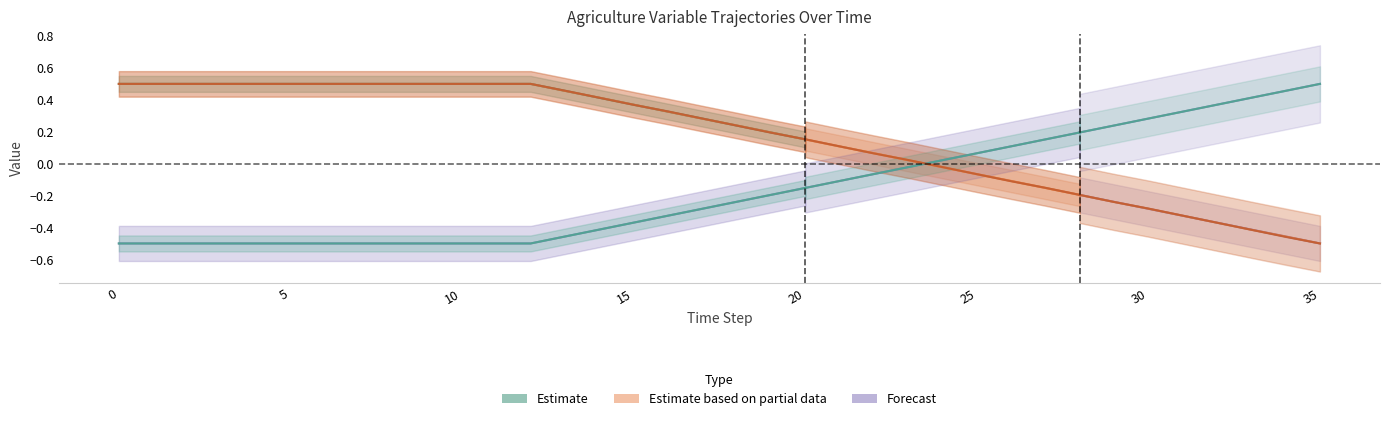

The value at 0 is 0.3. True or false?

False